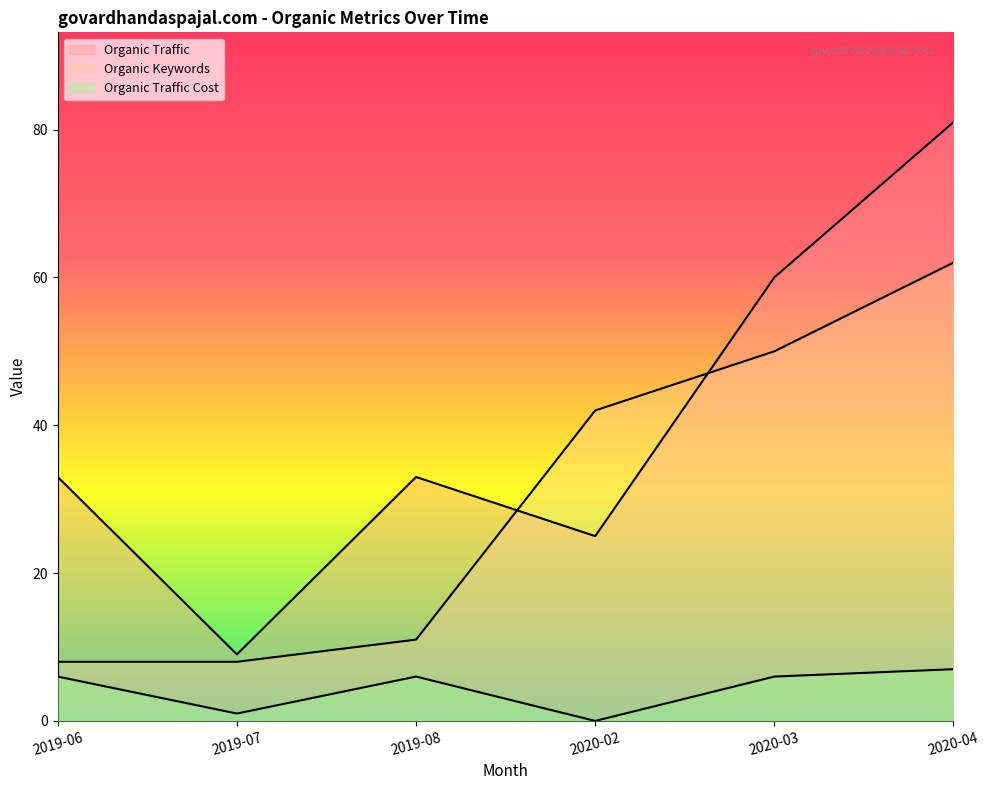

True or false: Organic Keywords has a value of 62 at 2020-04.

True